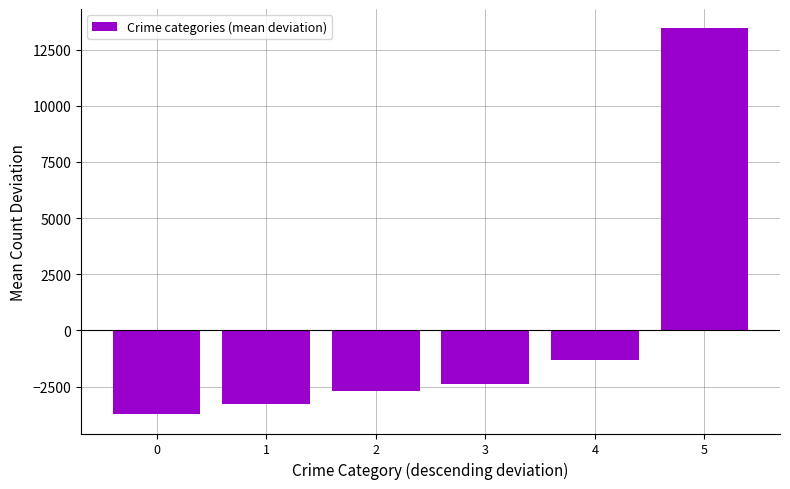

True or false: the data shows -2711.3 at 2.

True